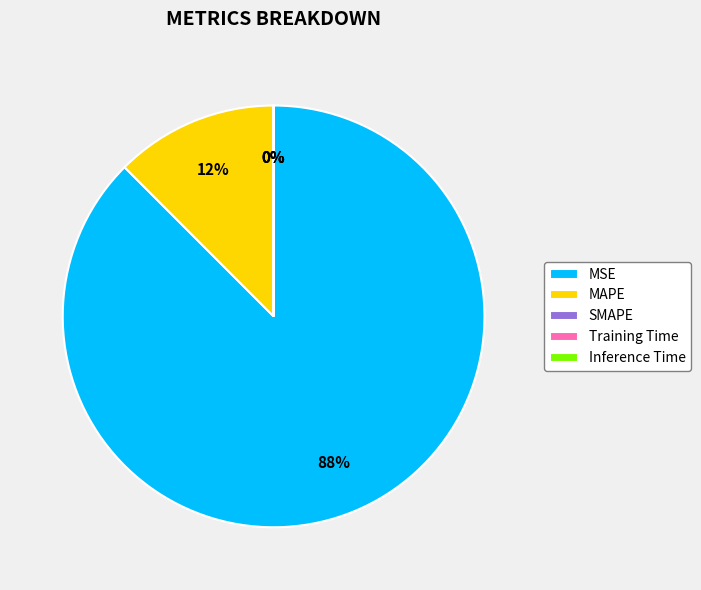

Do MAPE and SMAPE together represent more than half of the pie?

No